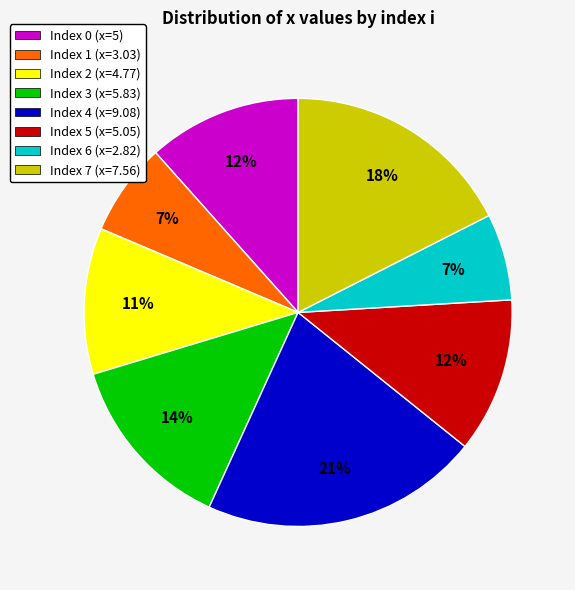

Do Index 5 (x=5.05) and Index 0 (x=5) together represent more than half of the pie?

No